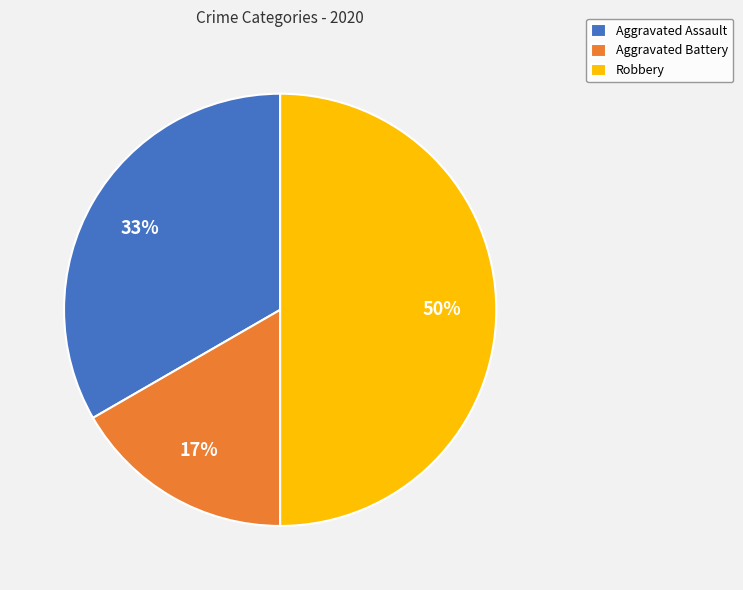

Combined, do Robbery and Aggravated Battery account for over 50%?

Yes